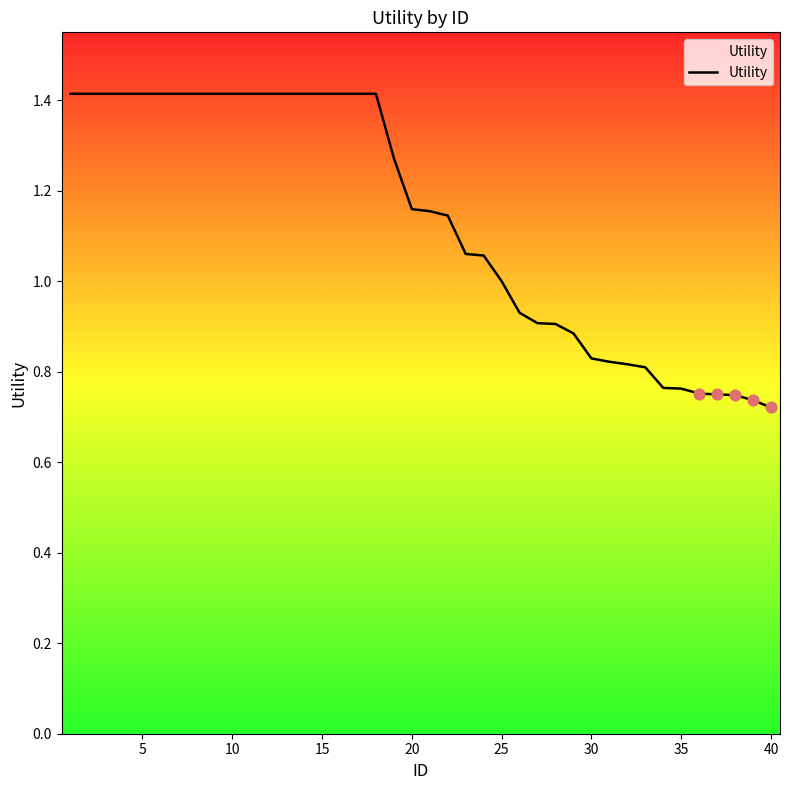

What is the greatest value displayed?

1.4